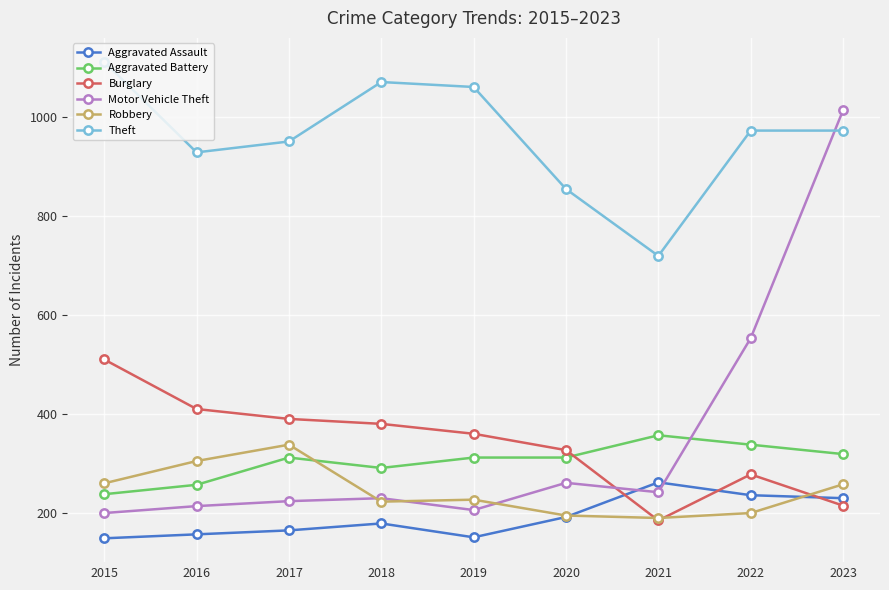

The Motor Vehicle Theft series shows 269 at 2015. True or false?

False